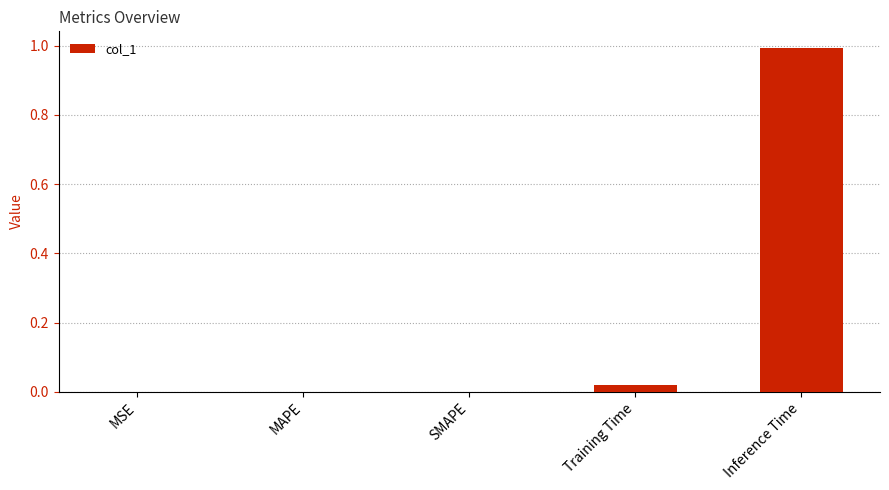

True or false: the data shows 1.0 at Inference Time.

True